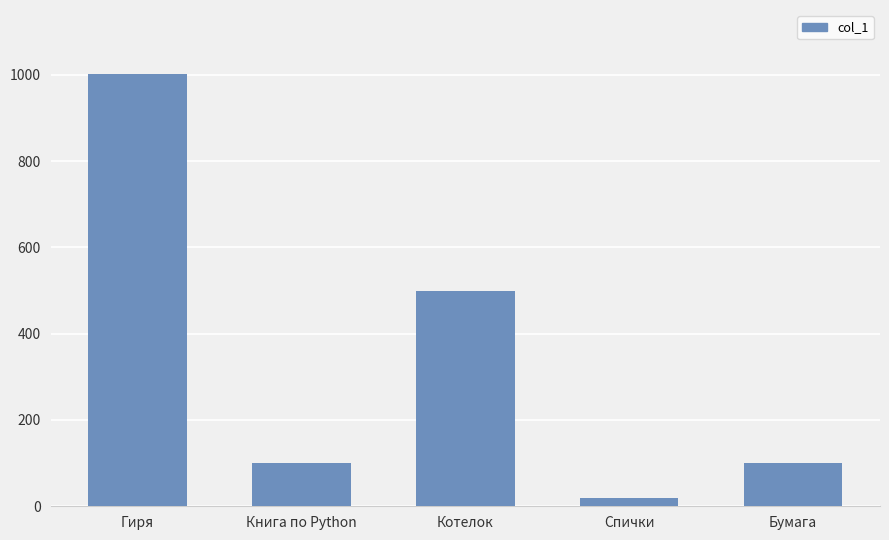

Reading left to right, extract all data points from this chart.

Гиря=1001	Книга по Python=100	Котелок=500	Спички=20	Бумага=100